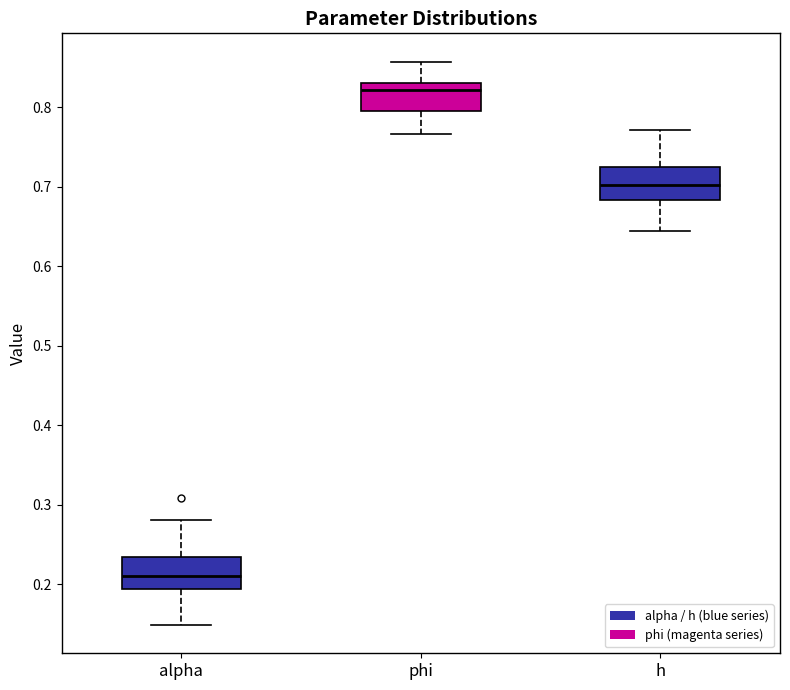

Where does the lower whisker of the box for alpha end on the y-axis? The values are not printed on the chart, so give them approximately, as read against the axis.

0.15